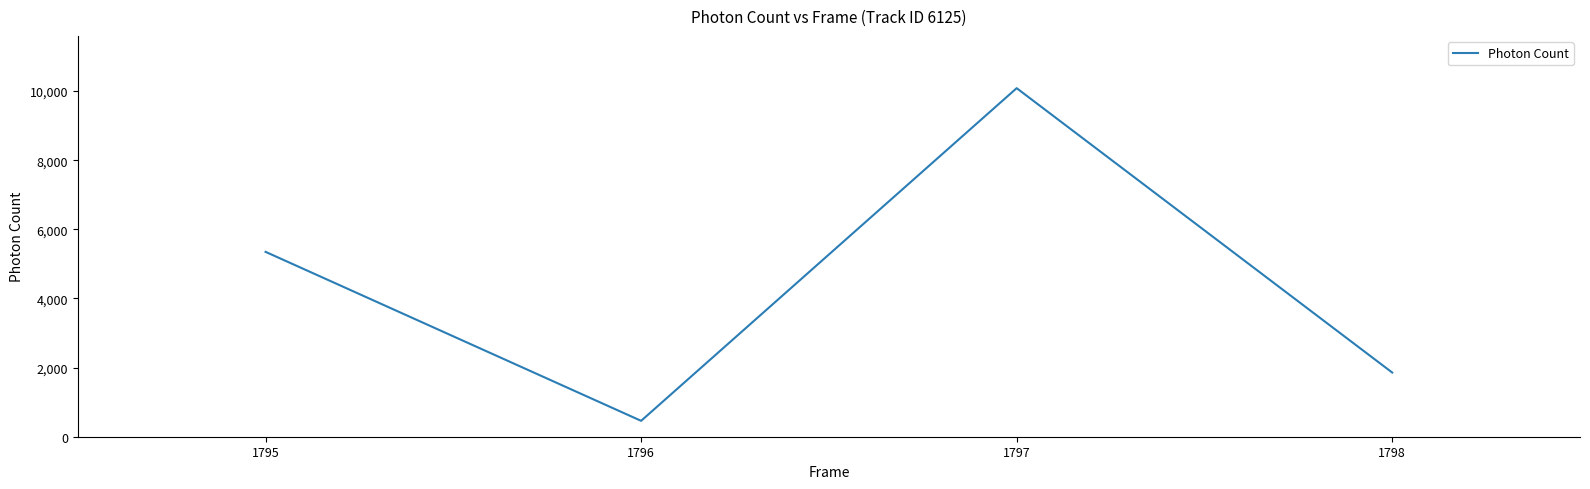

What value does the data have at 1798?

1856.7